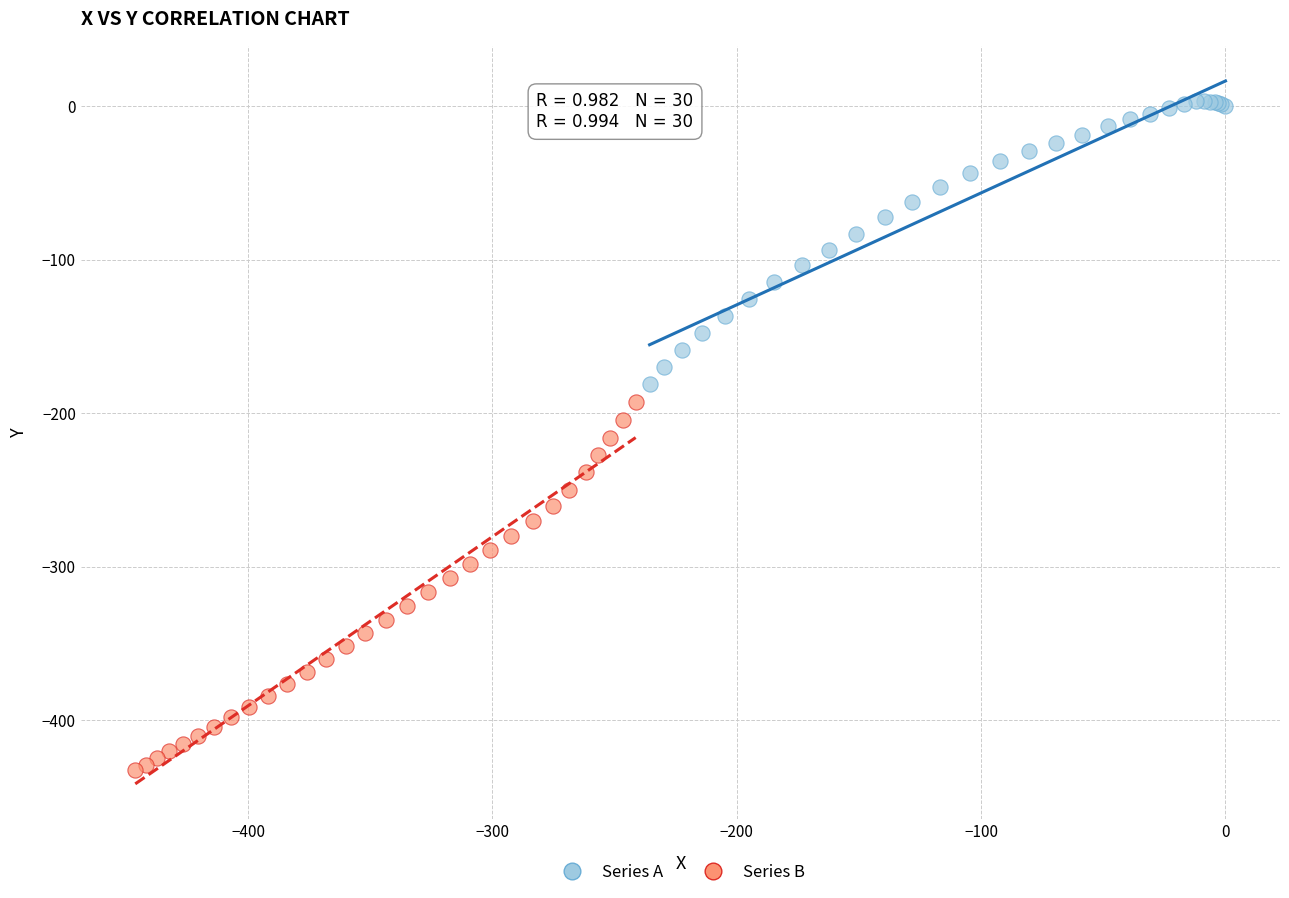

Which series has the largest Y range (max minus min)?

Series B